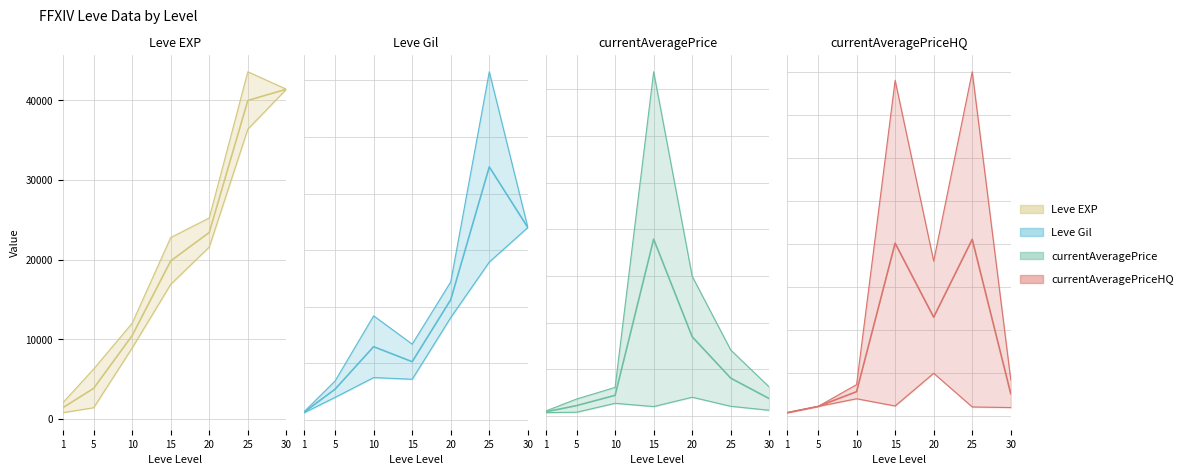

How many times do currentAveragePriceHQ and currentAveragePrice cross each other?

1